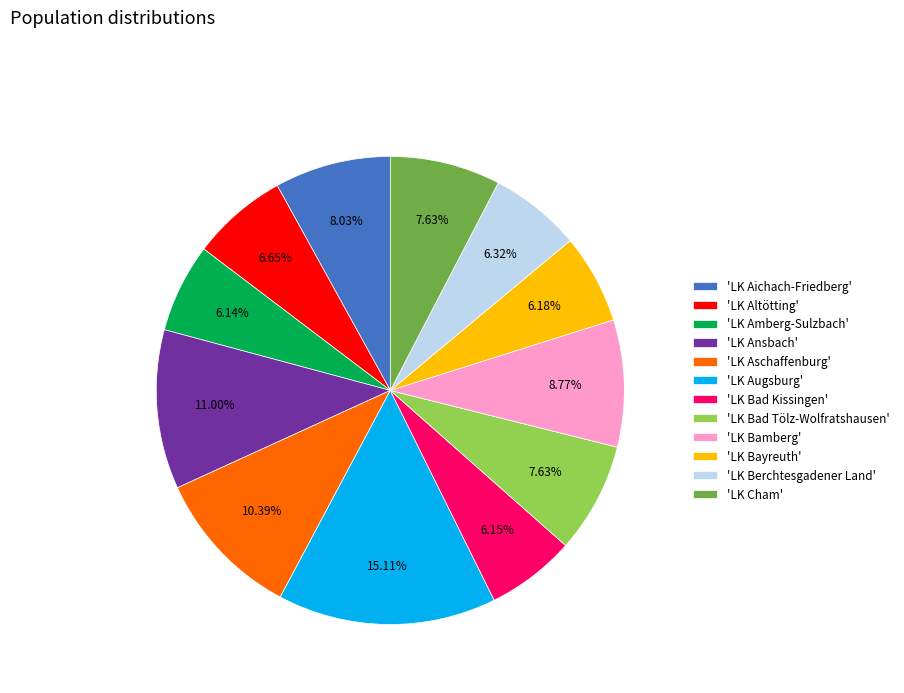

How many slices are in this pie chart?

12